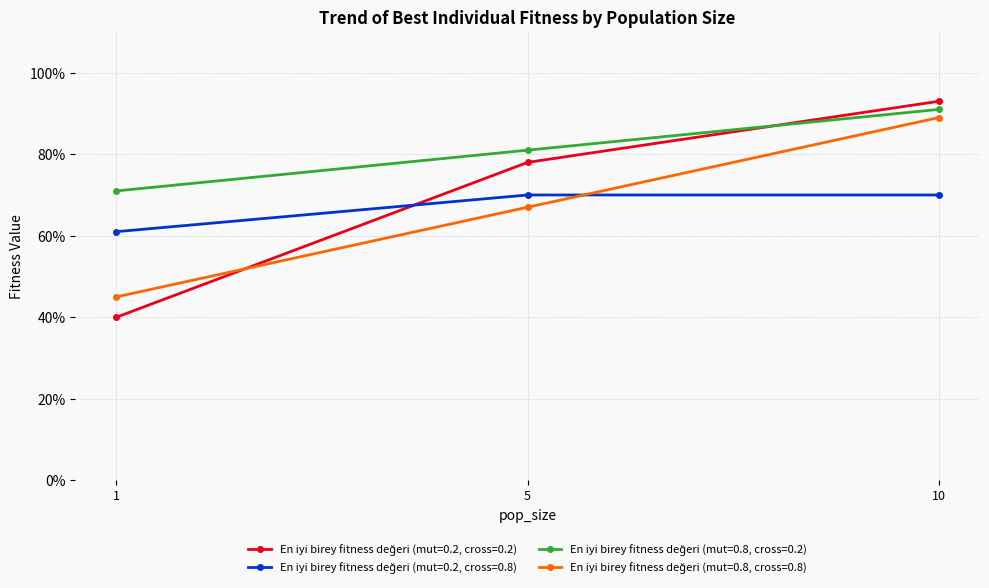

What is the total value across all series at 5?

3.0